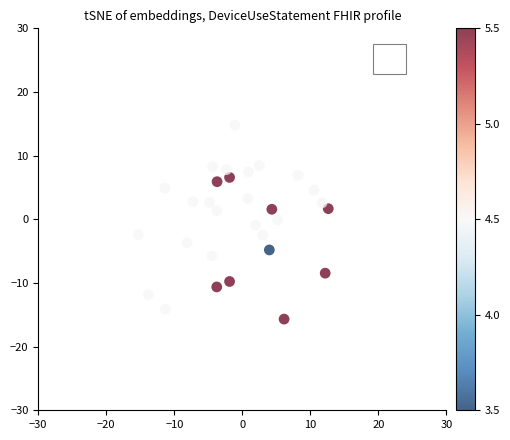

What is the range of Y values (max minus min)?

30.5